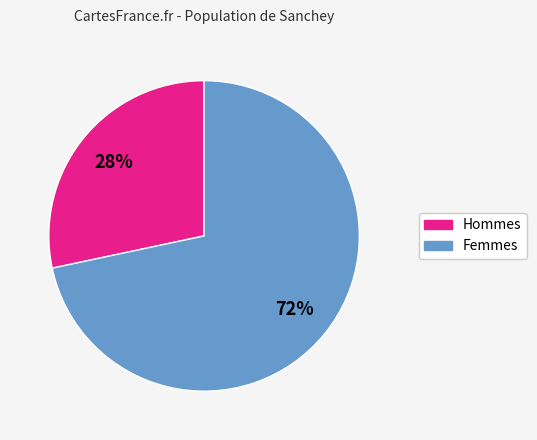

What is the ratio of the value at Hommes to the value at Femmes?

0.4